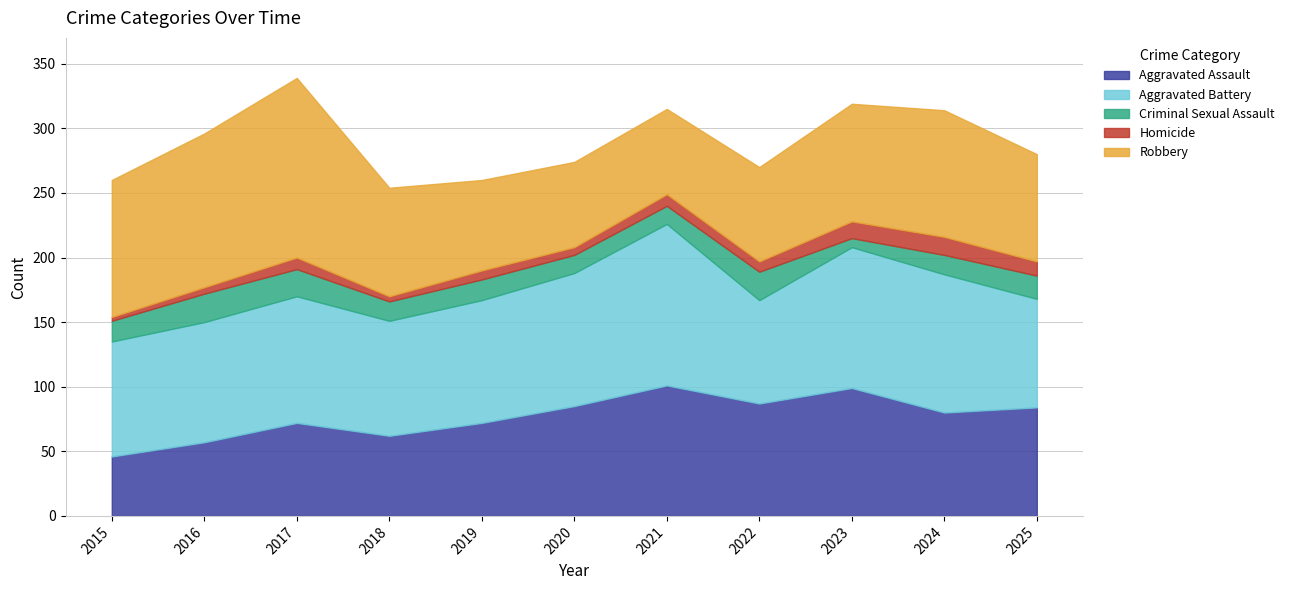

True or false: Homicide has more than 1 interior local peaks.

True